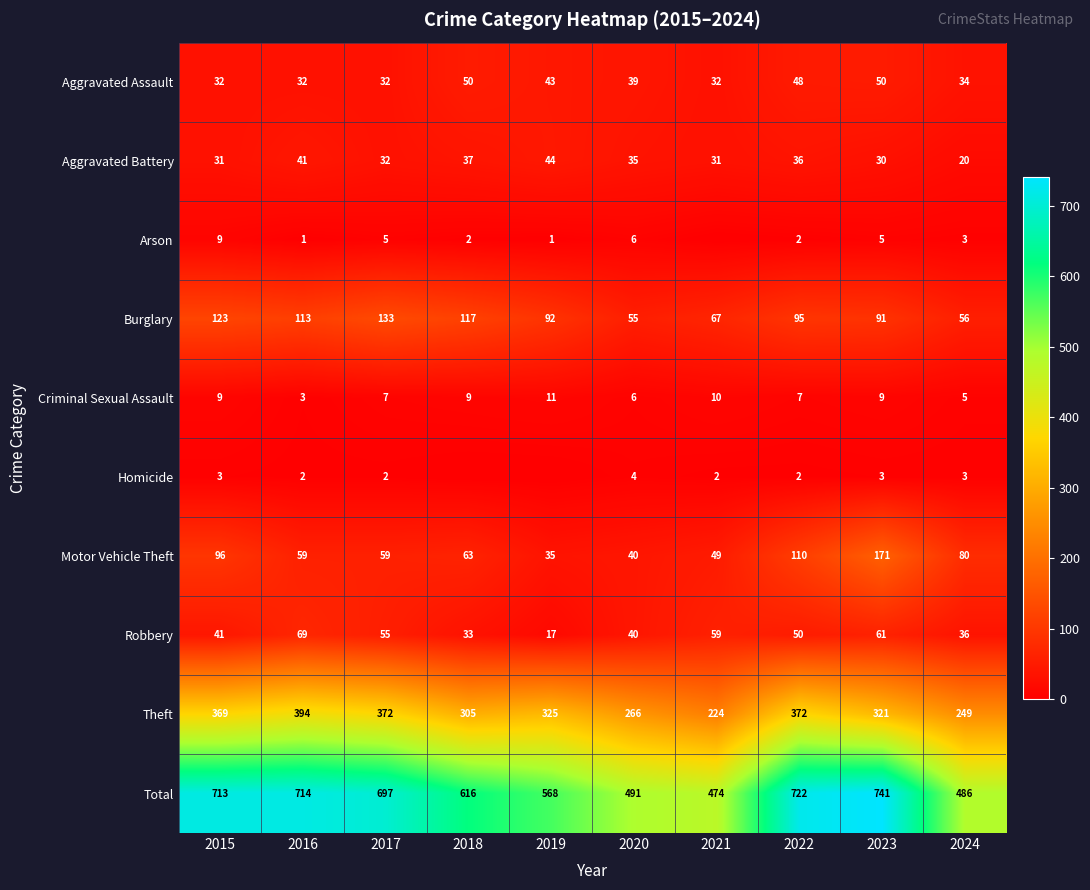

At which label does Total first exceed 697?

2015